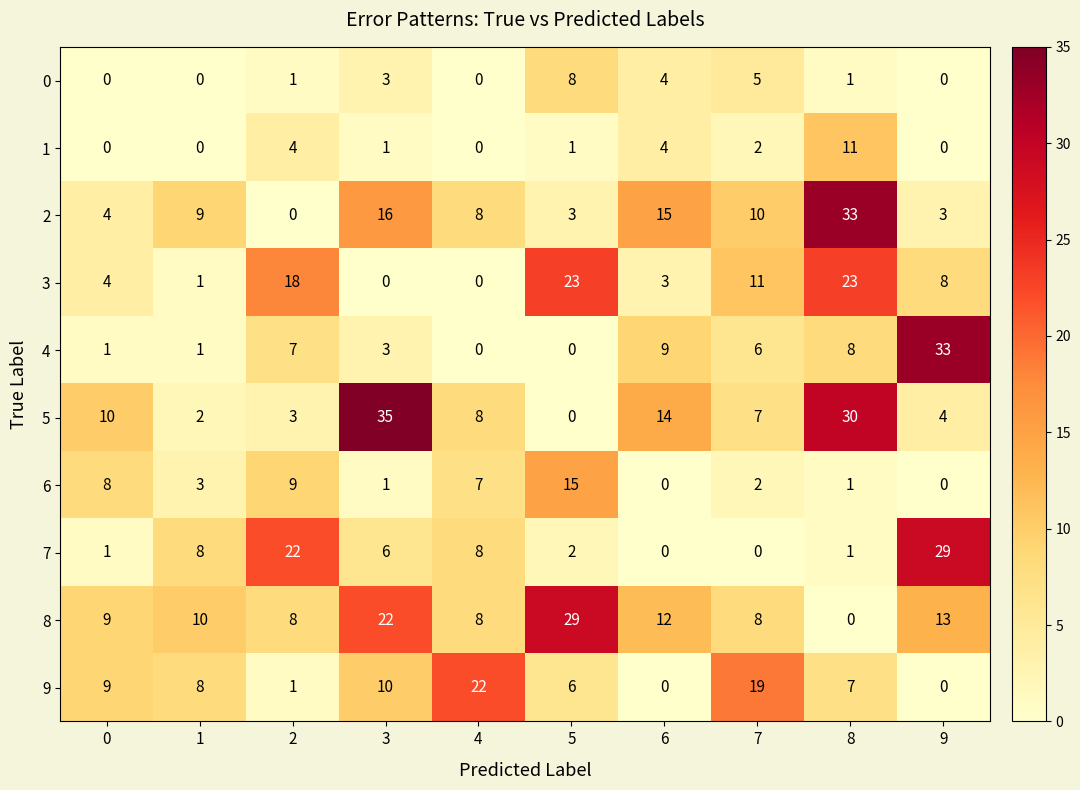

Is it true that 1 equals 4 at 2?

True